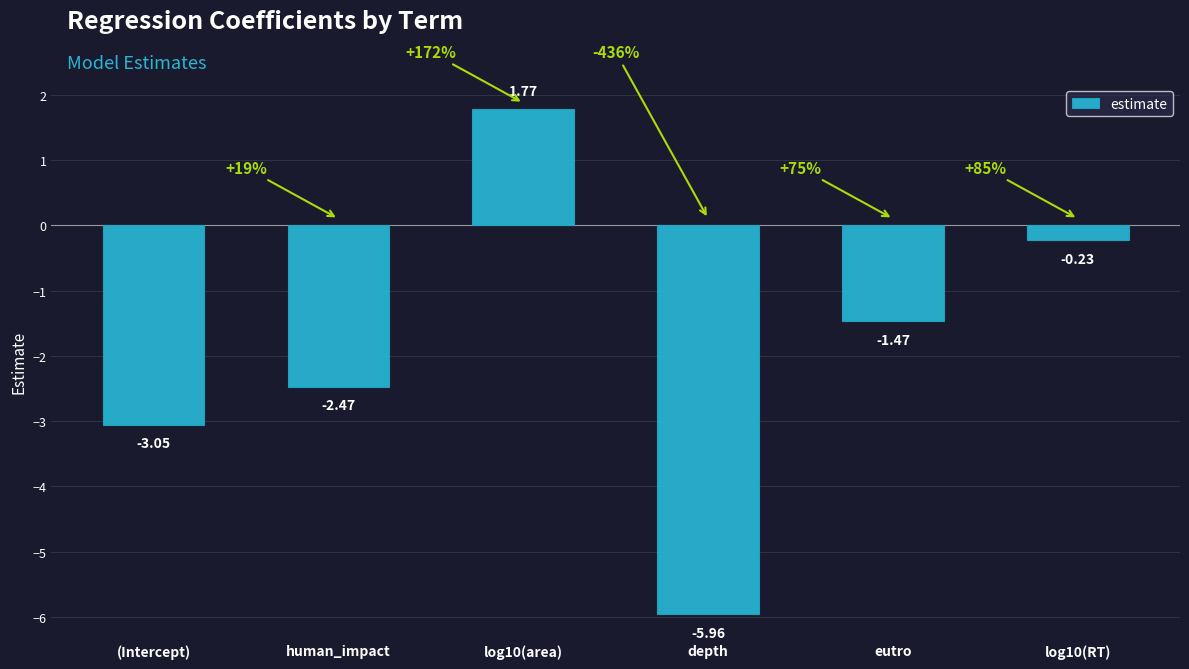

Where is the data nearest to the value -2?

human_impact